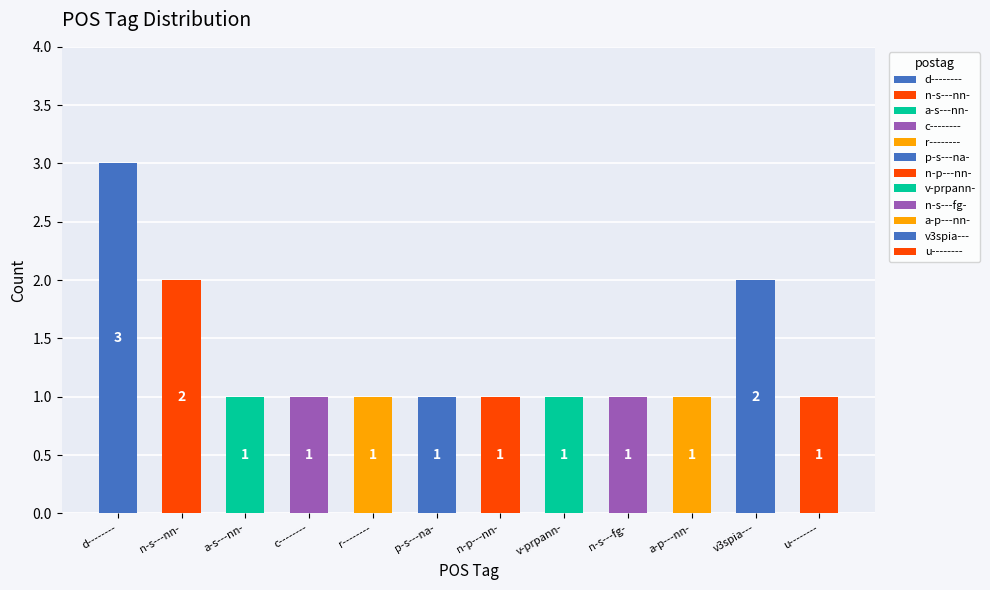

Approximately how many times larger is the value at d-------- compared to r--------?

3.0